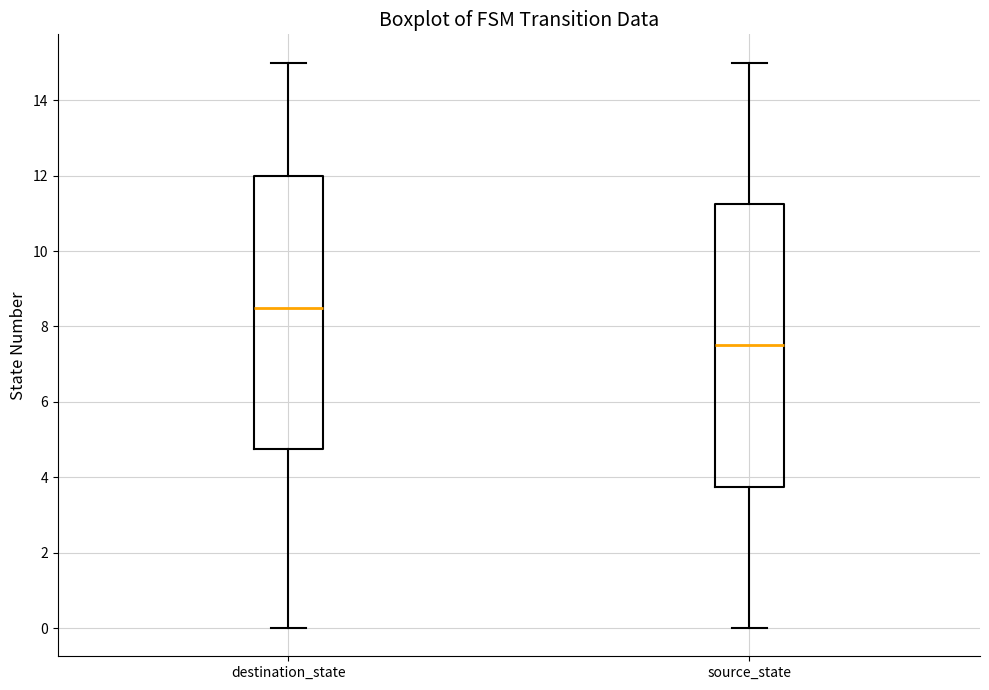

Reading left to right, read every box against the y-axis: the position of its median line, the range the box covers, and the ends of its whiskers. The values are not printed on the chart, so give them approximately, as read against the axis.

destination_state: median 8.6, box 4.8 to 12.0, whiskers 0.0 to 15.0
source_state: median 7.6, box 3.8 to 11.2, whiskers 0.0 to 15.0